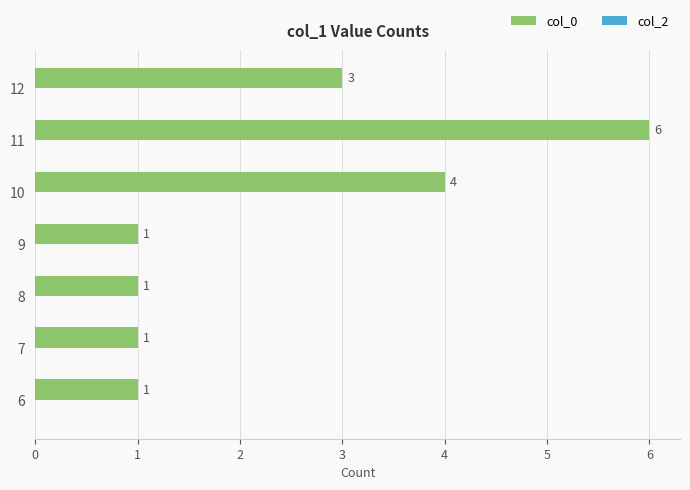

Between 12 and 6, which is larger?

12